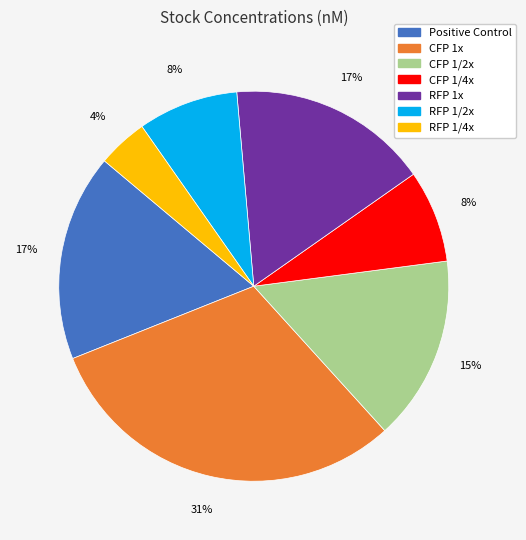

What is the ratio of the value at CFP 1x to the value at RFP 1x?

1.8